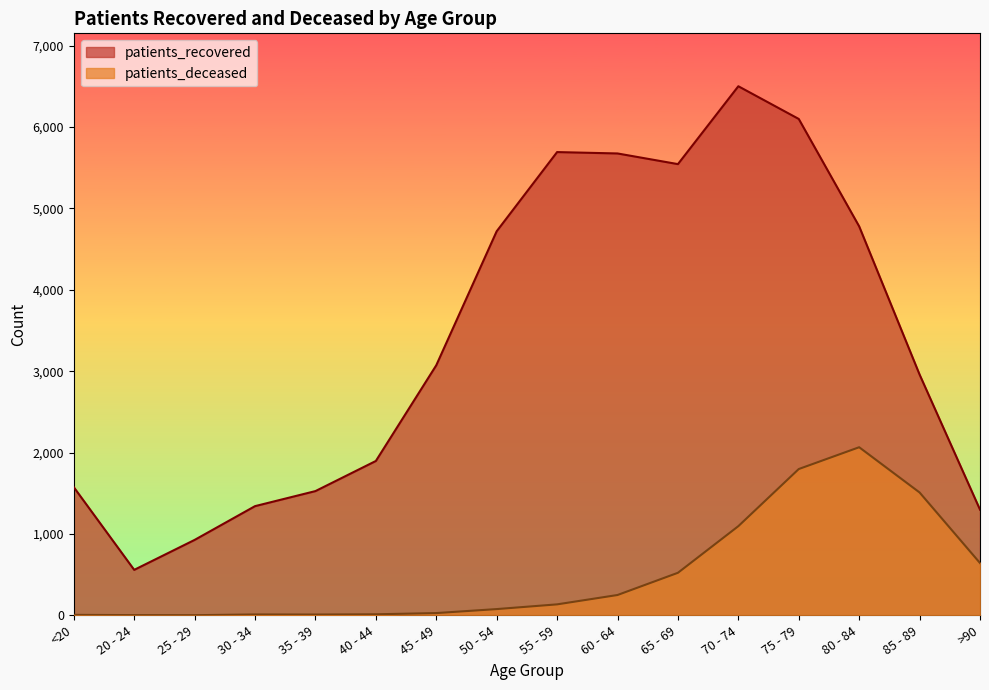

How many values in the patients_recovered series exceed 3073?

7